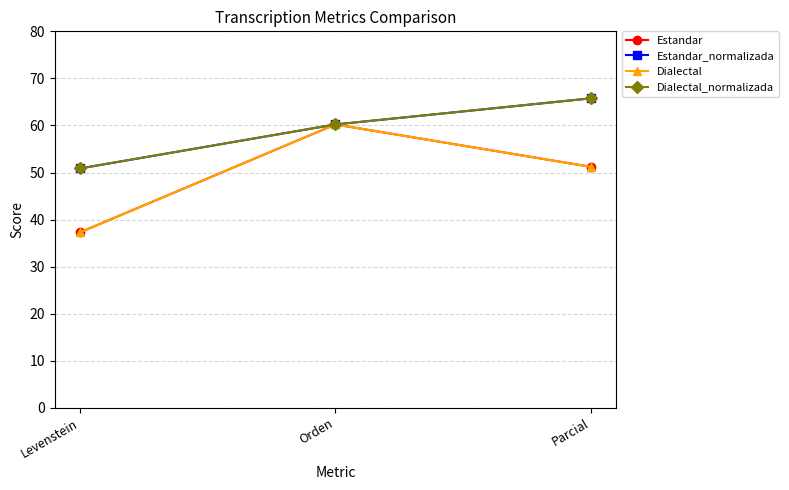

Reading left to right, extract all data points from this chart.

Estandar: Levenstein=37.3	Orden=60.2	Parcial=51.2
Estandar_normalizada: Levenstein=50.9	Orden=60.2	Parcial=65.8
Dialectal: Levenstein=37.3	Orden=60.2	Parcial=51.2
Dialectal_normalizada: Levenstein=50.9	Orden=60.2	Parcial=65.8